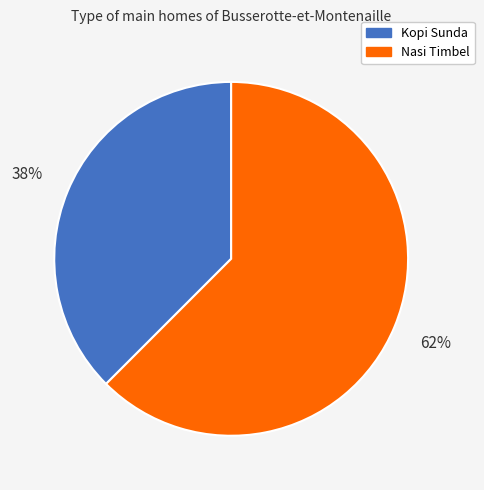

Approximately how many times larger is the value at Kopi Sunda compared to Nasi Timbel?

0.6